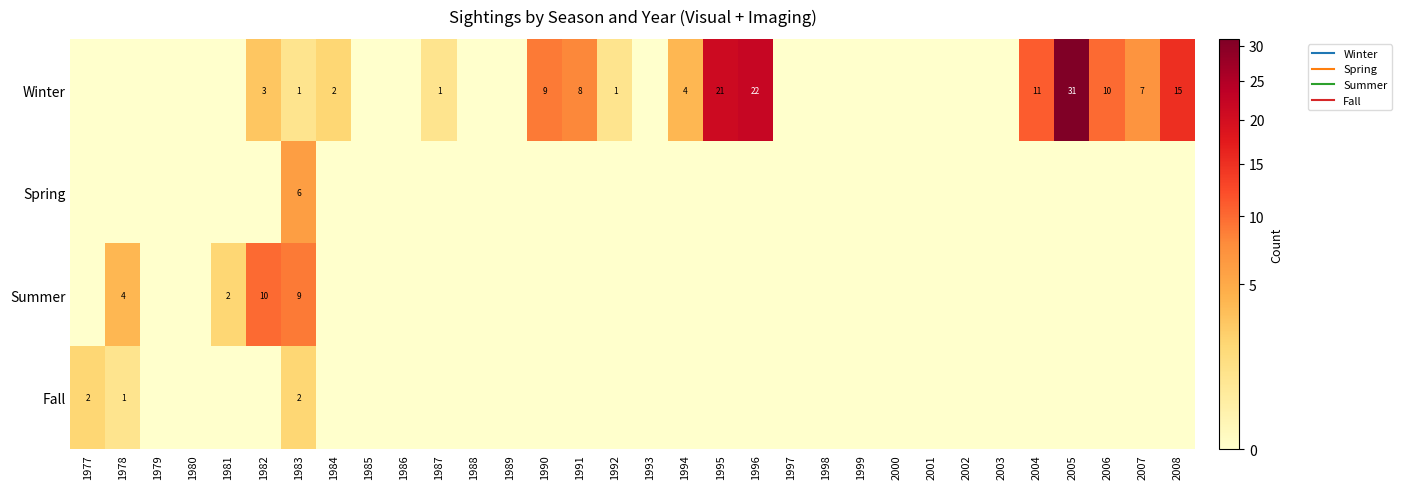

What is the difference between the highest and lowest values at 1995?

21